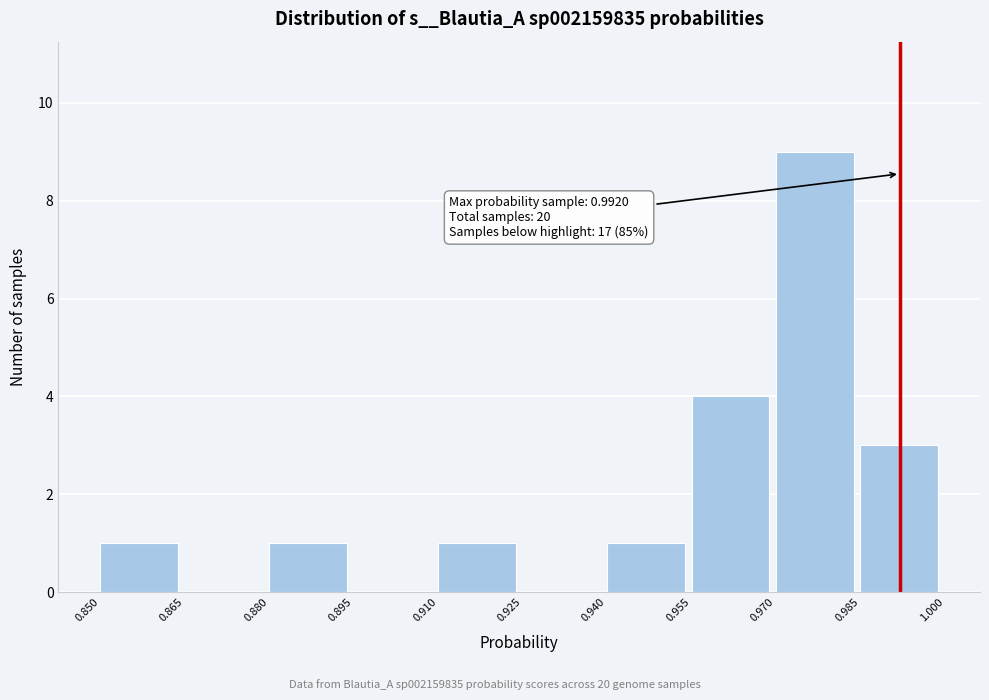

Over which range of the x-axis is the bar tallest?

0.970 to 0.985